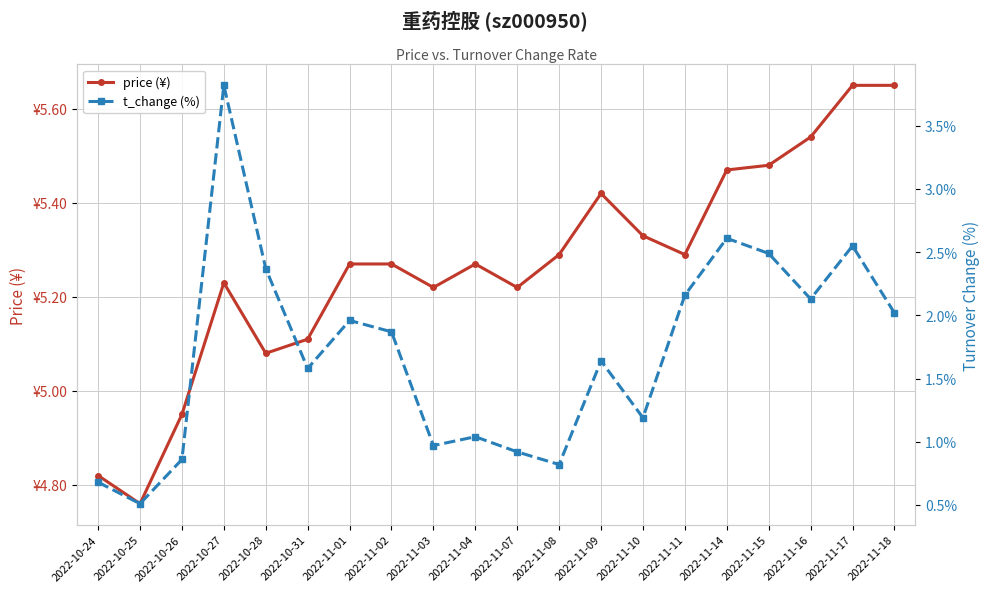

Which category has the lowest value in the t_change (%) series?

2022-10-25